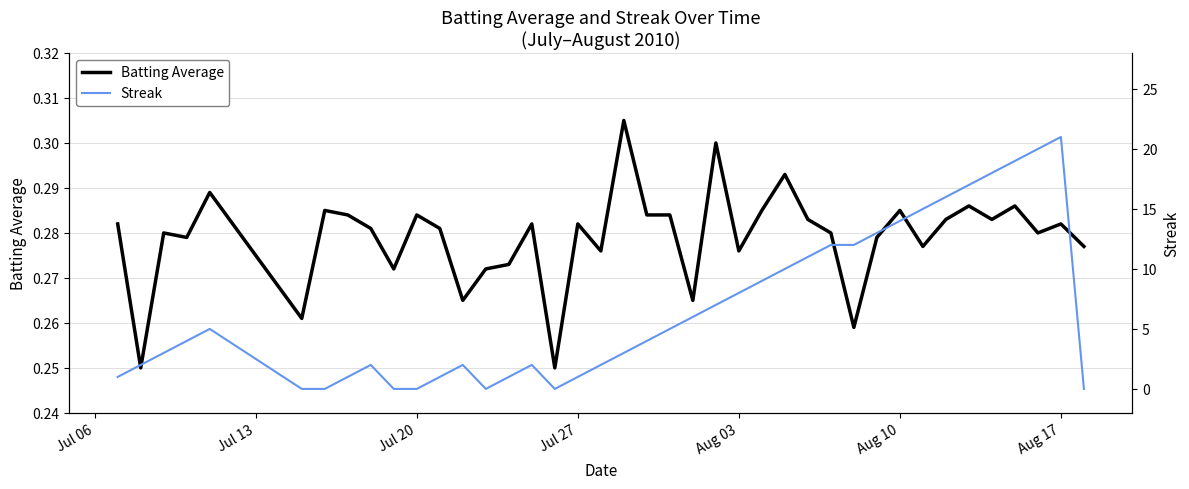

What is the average value of the Streak series?

6.7